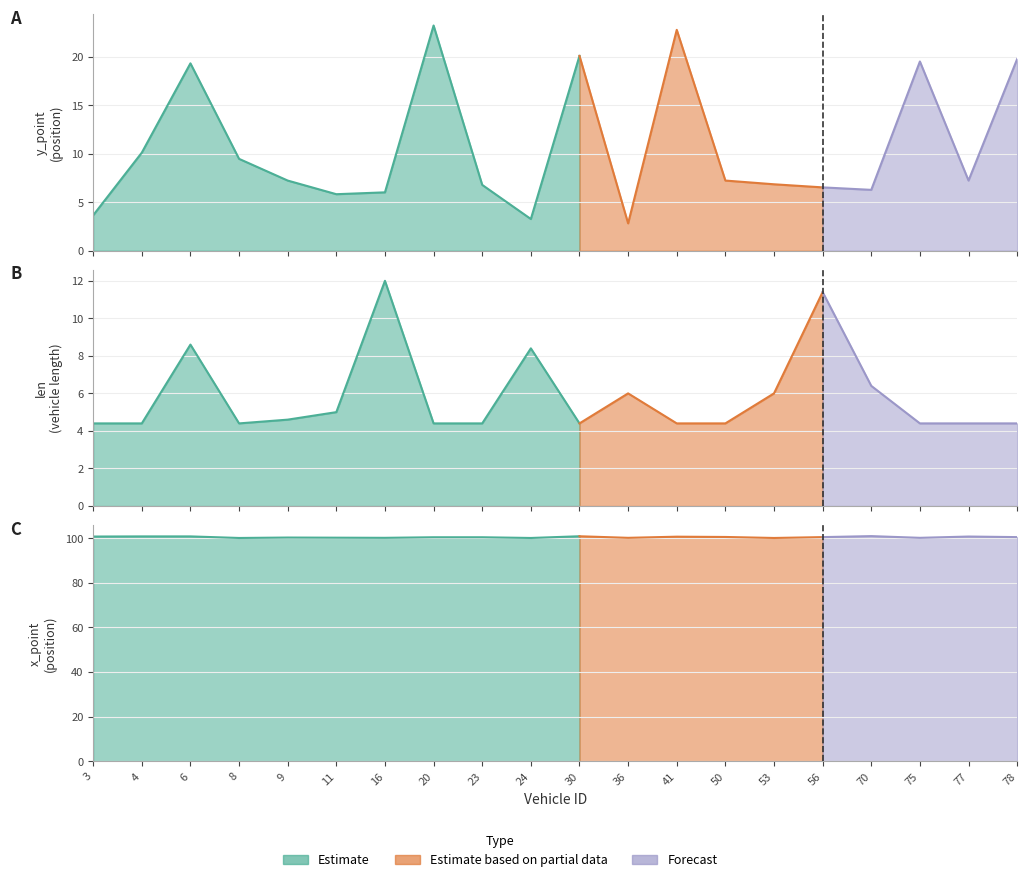

At which category does y_point reach its first local valley?

11